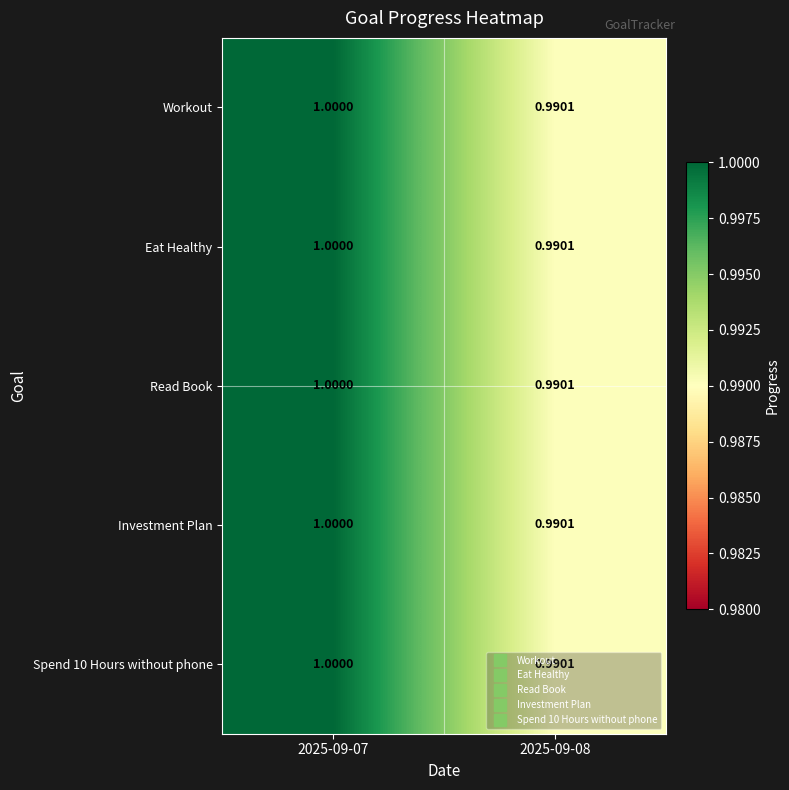

Is the value of Read Book at 2025-09-07 greater than the value of Spend 10 Hours without phone at 2025-09-08?

Yes